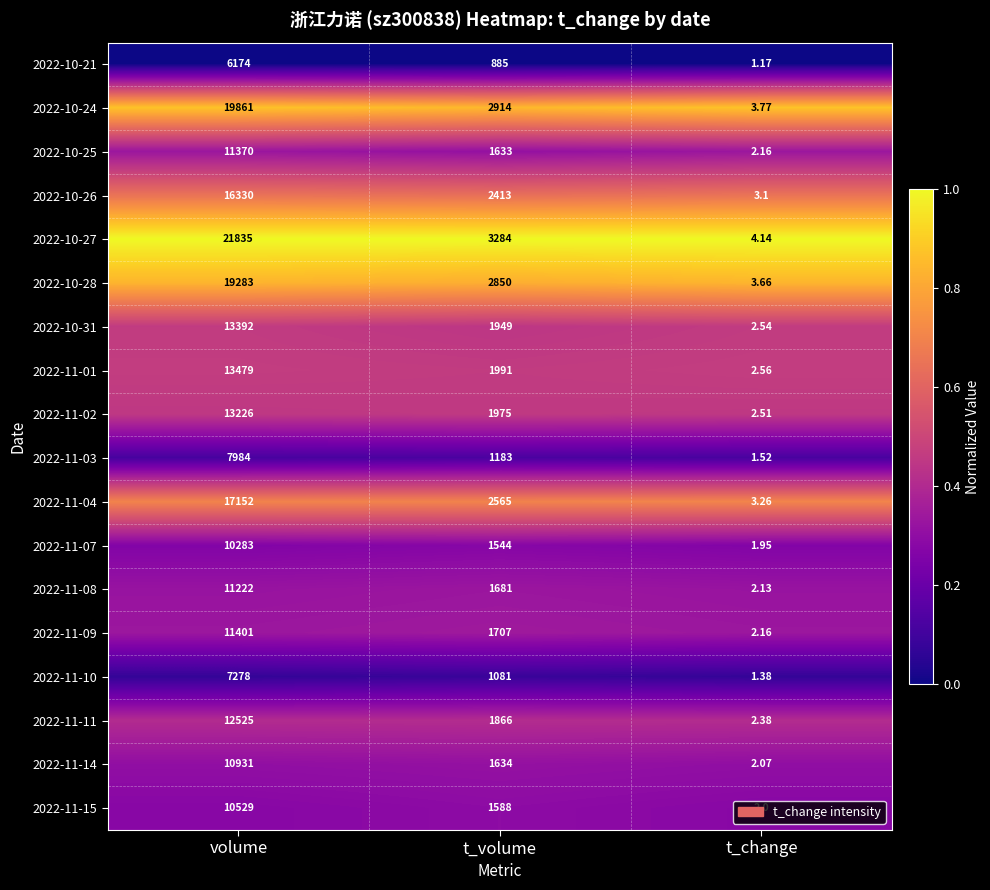

What is the total value across all series at volume?

234255.0